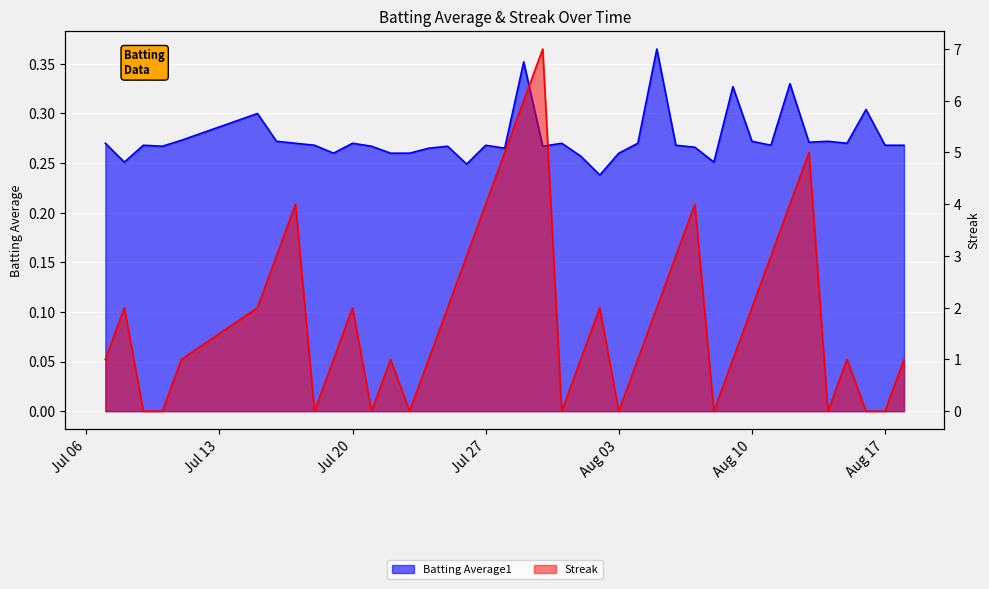

Which series has the widest spread of values?

Streak